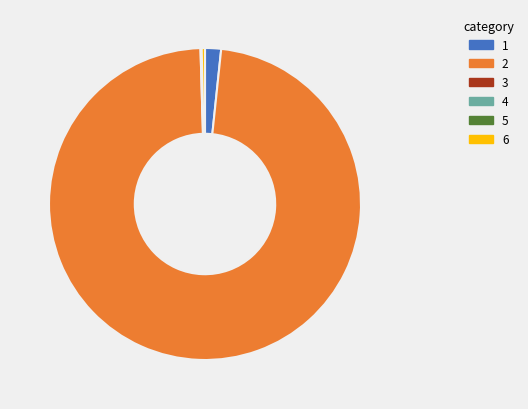

Which slice is the largest?

2